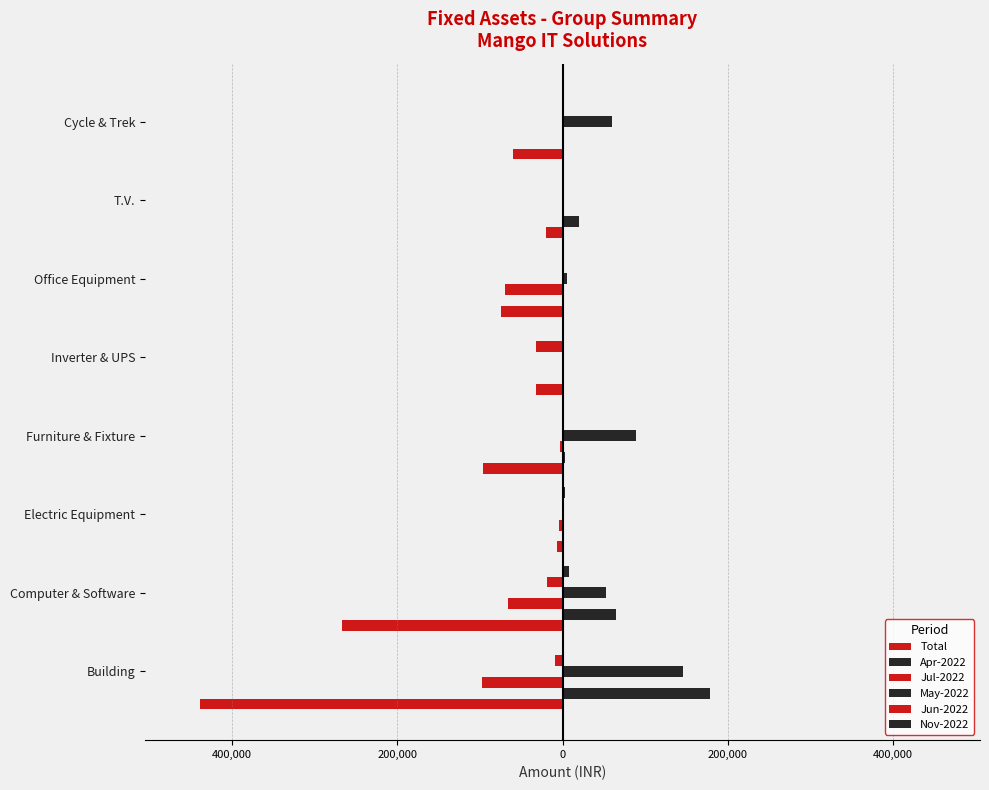

Reading left to right, list all the values displayed in this chart.

Total: -439183.9	-266727.1	-6381.4	-95943.1	-32600.0	-74847.5	-20312.5	-60353.0
Apr-2022: 178332.5	65254.2	0.0	3496.6	0.0	0.0	20312.5	0.0
Jul-2022: -97996.8	-65593.5	-3881.4	-3569.5	0.0	-69110.5	0.0	0.0
May-2022: 145675.0	52076.0	0.0	88877.0	0.0	5737.0	0.0	60353.0
Jun-2022: -8594.0	-18940.7	0.0	0.0	-32600.0	0.0	0.0	0.0
Nov-2022: 0.0	8262.7	2500.0	0.0	0.0	0.0	0.0	0.0